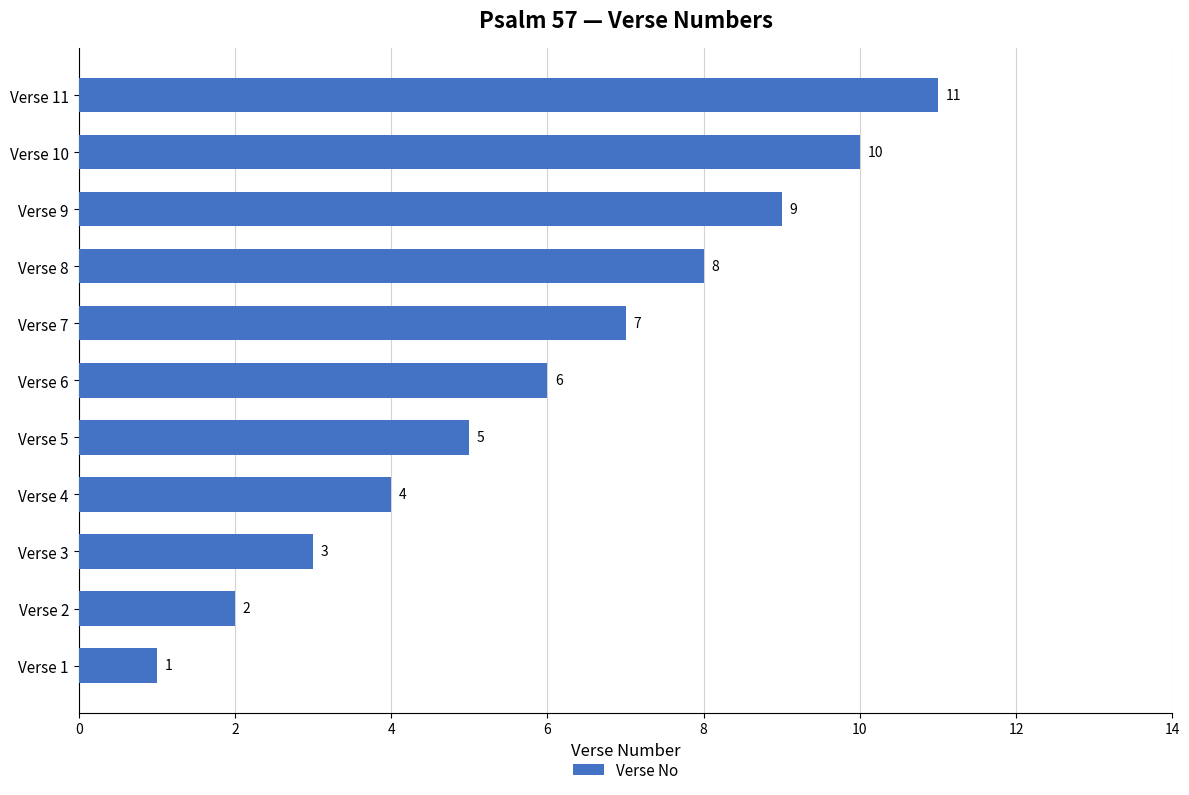

Between Verse 1 and Verse 6, which is larger?

Verse 6